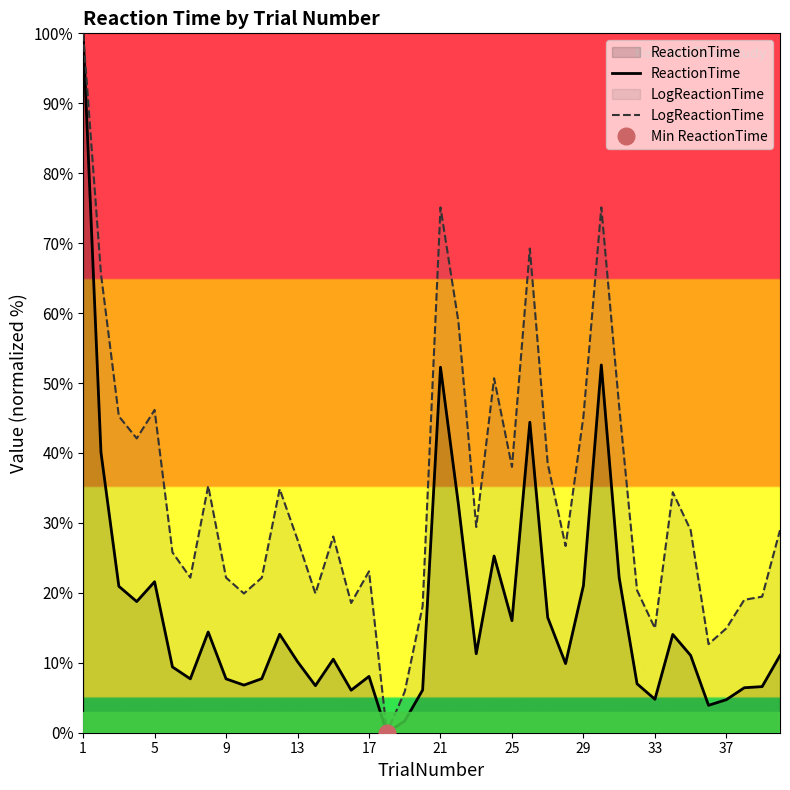

At which label does LogReactionTime first exceed 28?

1